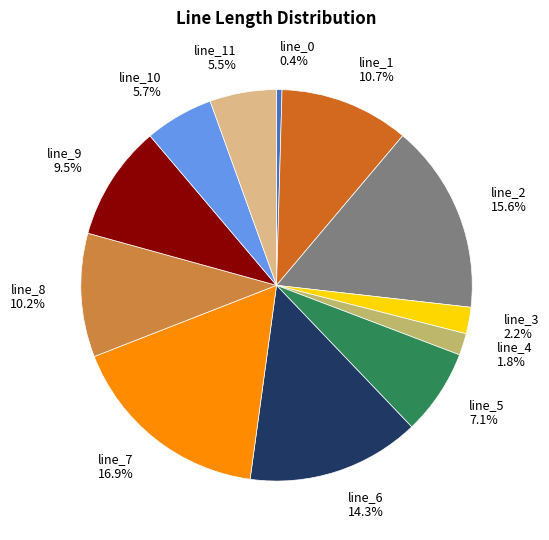

To the nearest percent, what is the difference between the line_3 and line_8 slice percentages?

8%